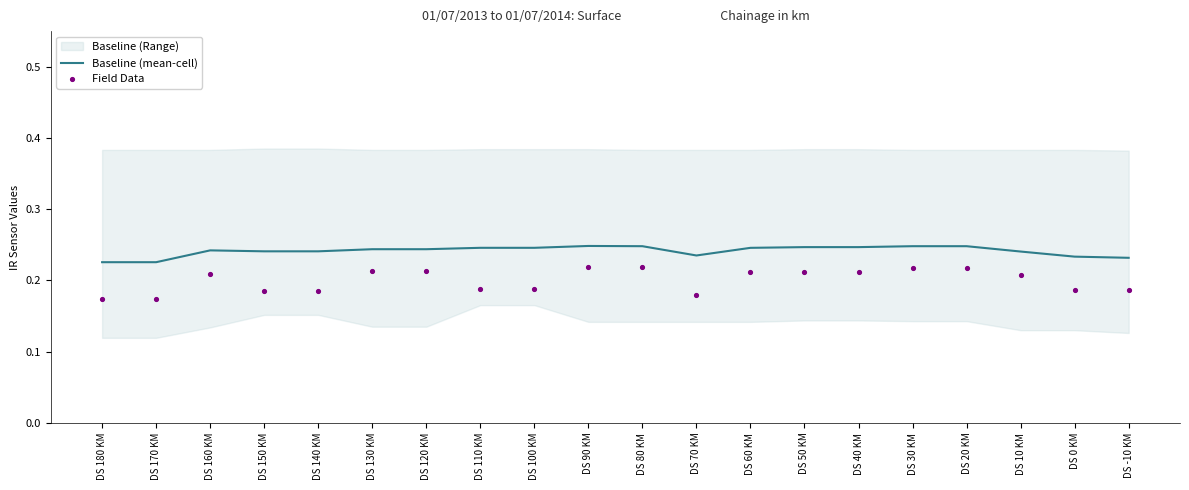

Is the value of Field Data at DS 130 KM greater than the value of Baseline (mean-cell) at DS 110 KM?

No